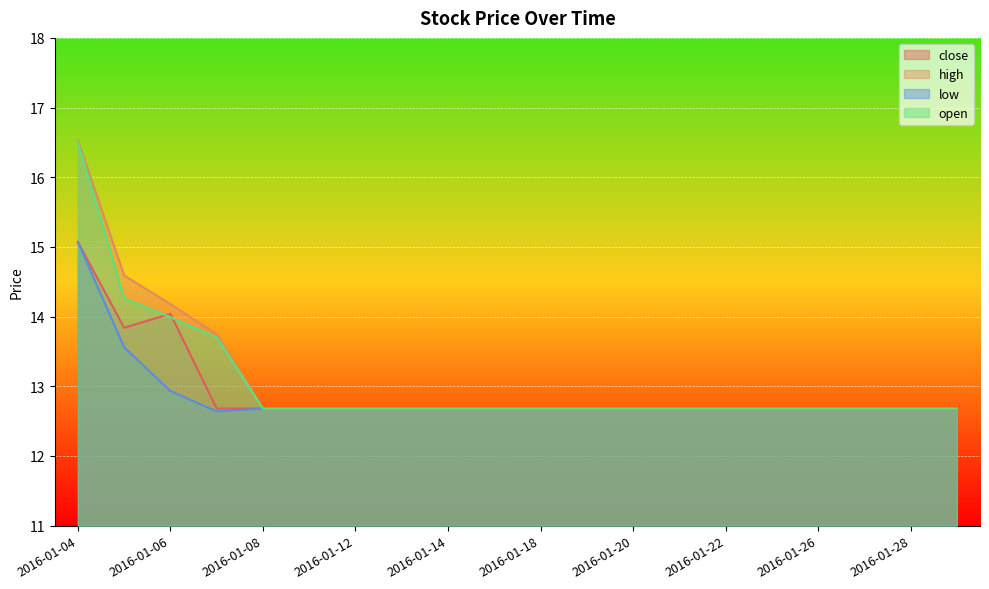

What is the difference between the second highest and second lowest values in the open series?

1.6